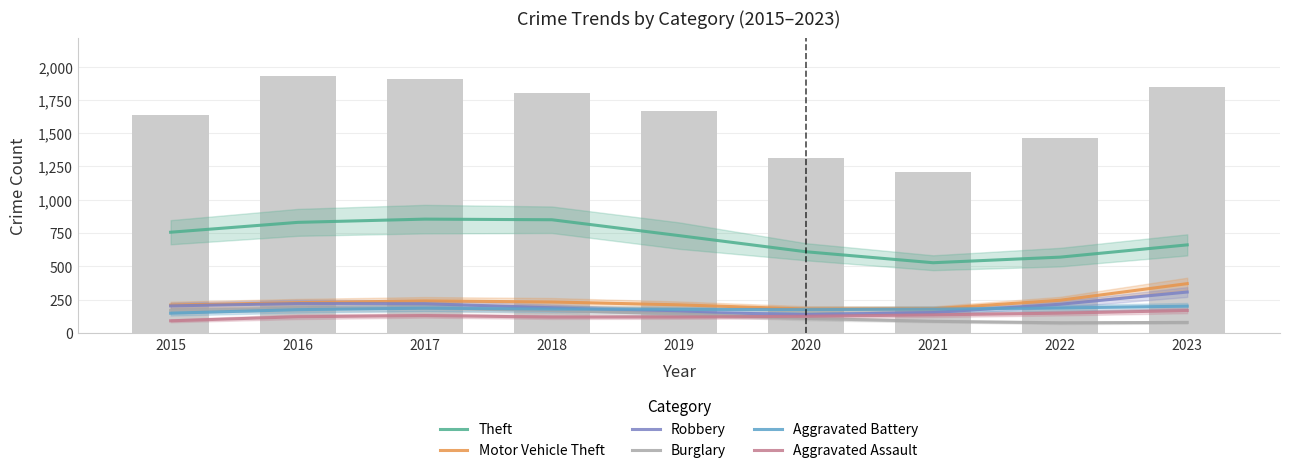

Which series has the largest total across all categories?

Theft